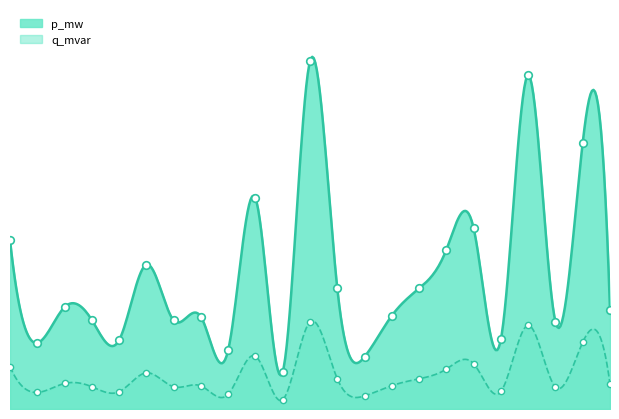

At which category is the sum across all series the highest?

11